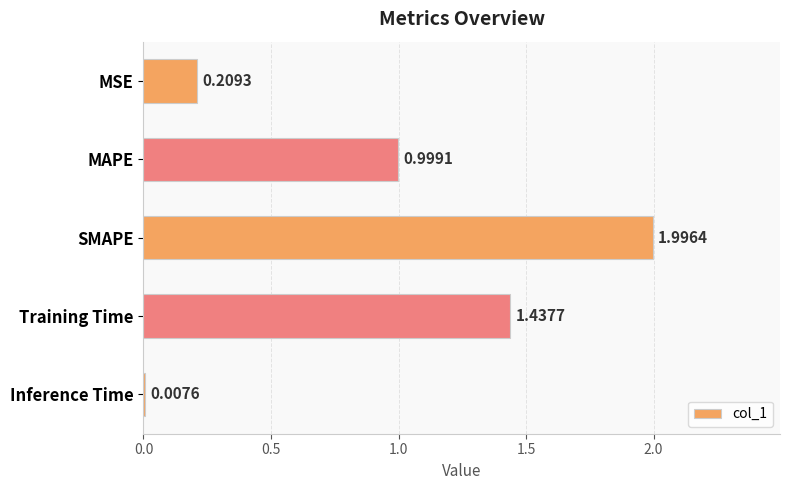

Rank the categories by value from lowest to highest.

Inference Time, MSE, MAPE, Training Time, SMAPE